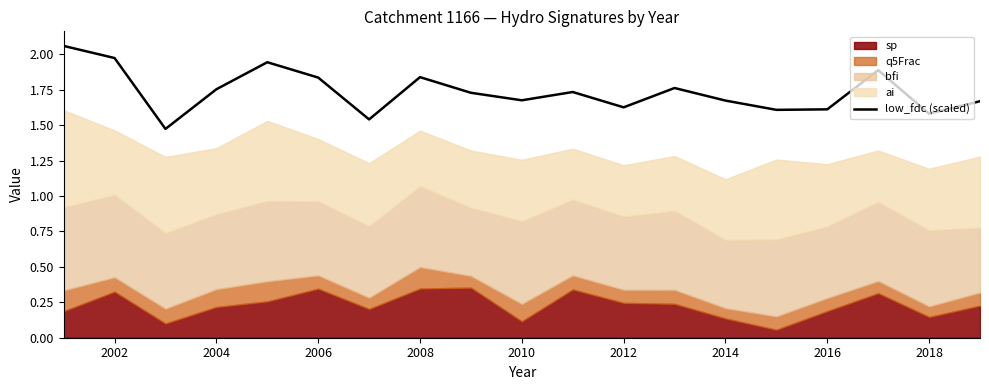

What is the sum of all values?

33.0